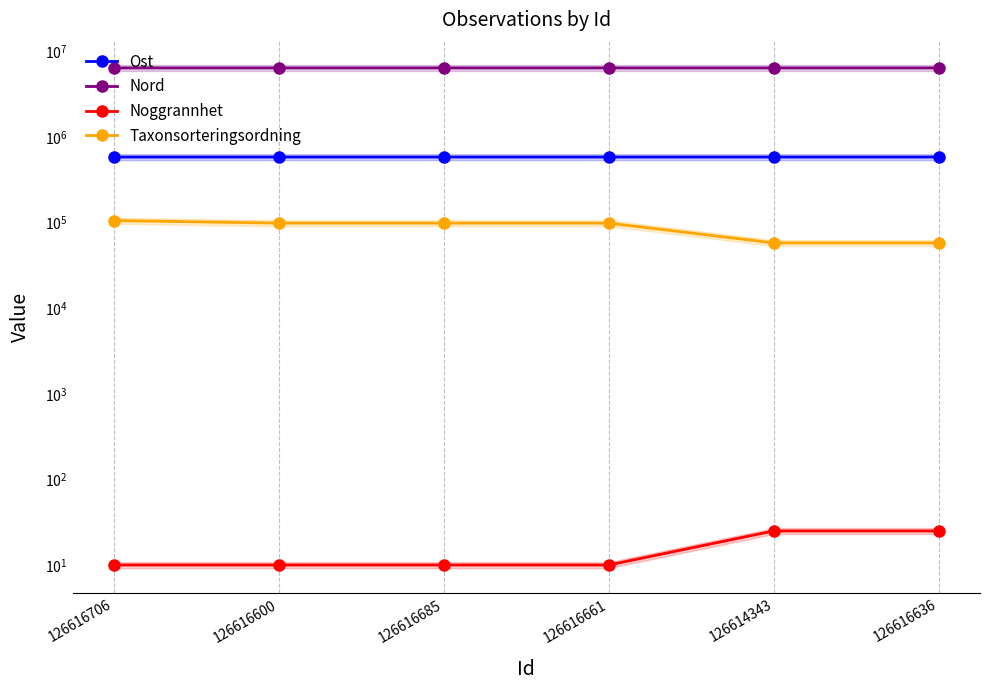

At 126616636, list the series in order from largest to smallest.

Nord, Ost, Taxonsorteringsordning, Noggrannhet